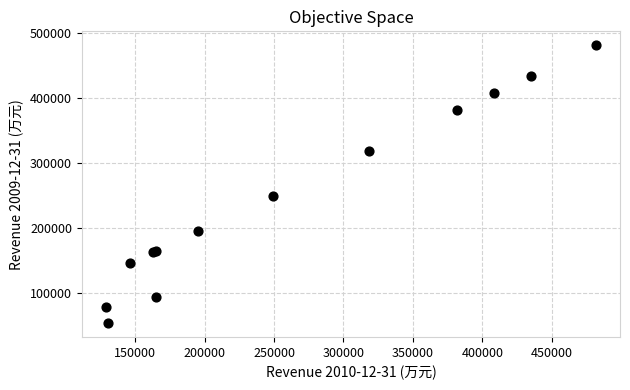

What Y value in the scatter plot is closest to 267468?

249016